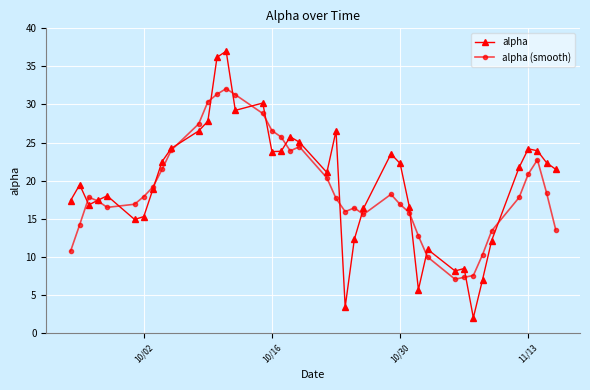

What is the lowest value of the alpha series?

2.0